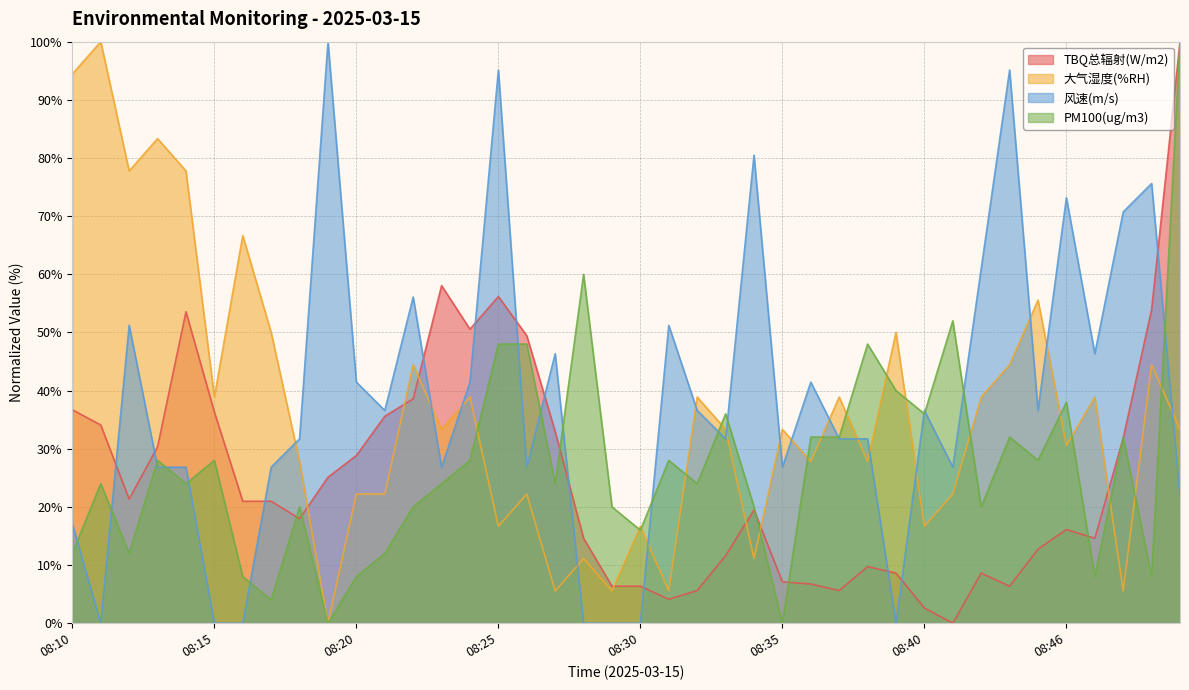

The TBQ总辐射(W/m2) series shows 6.4 at 08:43. True or false?

True